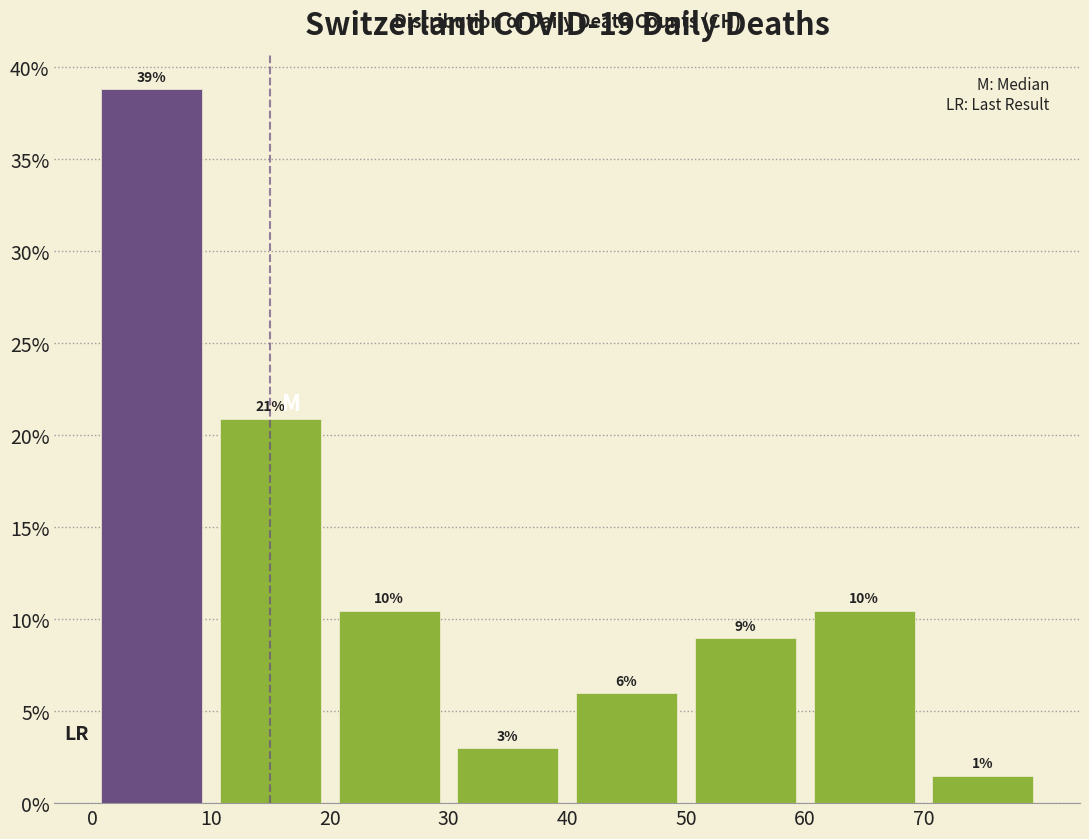

Over which range of the x-axis is the bar tallest?

0 to 10